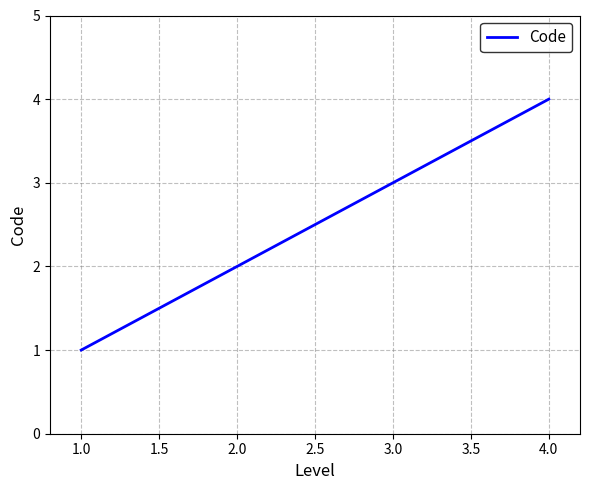

What is the sum of all values?

10